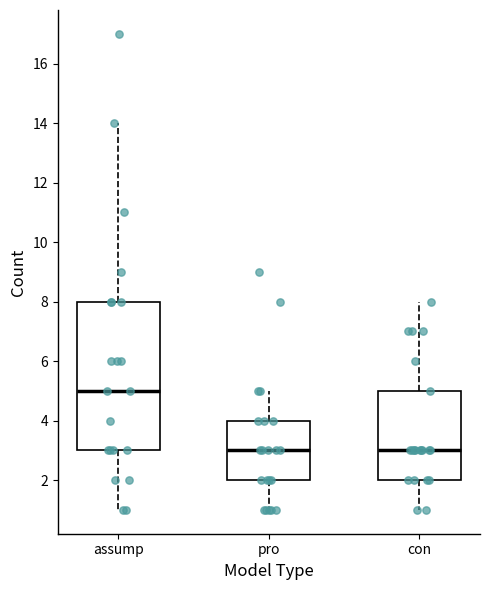

Reading left to right, read every box against the y-axis: the position of its median line, the range the box covers, and the ends of its whiskers. The values are not printed on the chart, so give them approximately, as read against the axis.

assump: median 5, box 3 to 8, whiskers 1 to 14
pro: median 3, box 2 to 4, whiskers 1 to 5
con: median 3, box 2 to 5, whiskers 1 to 8